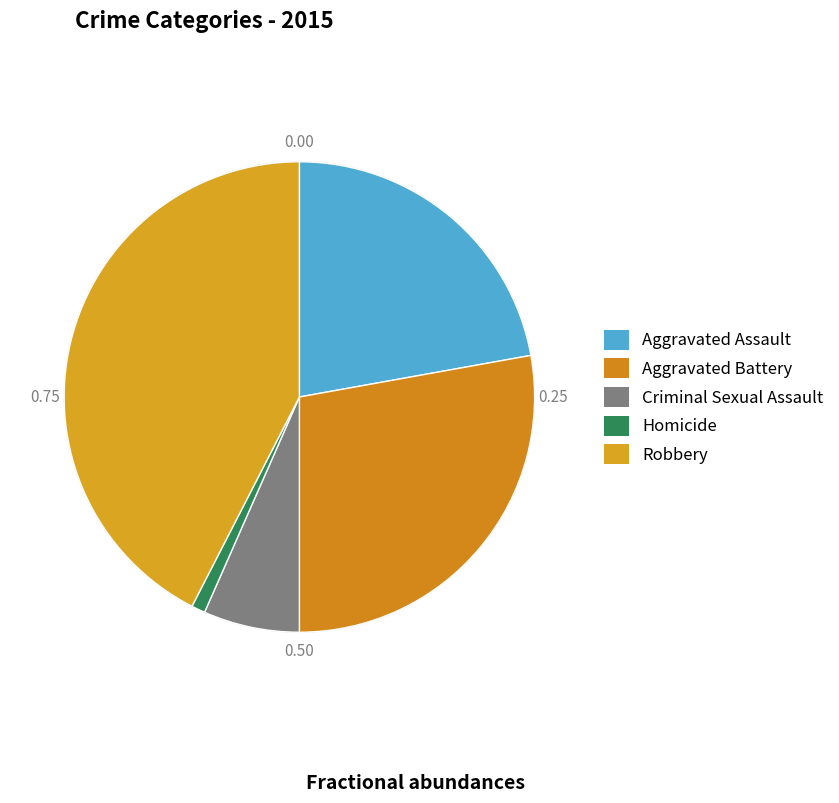

What is the smallest slice in the pie chart?

Homicide